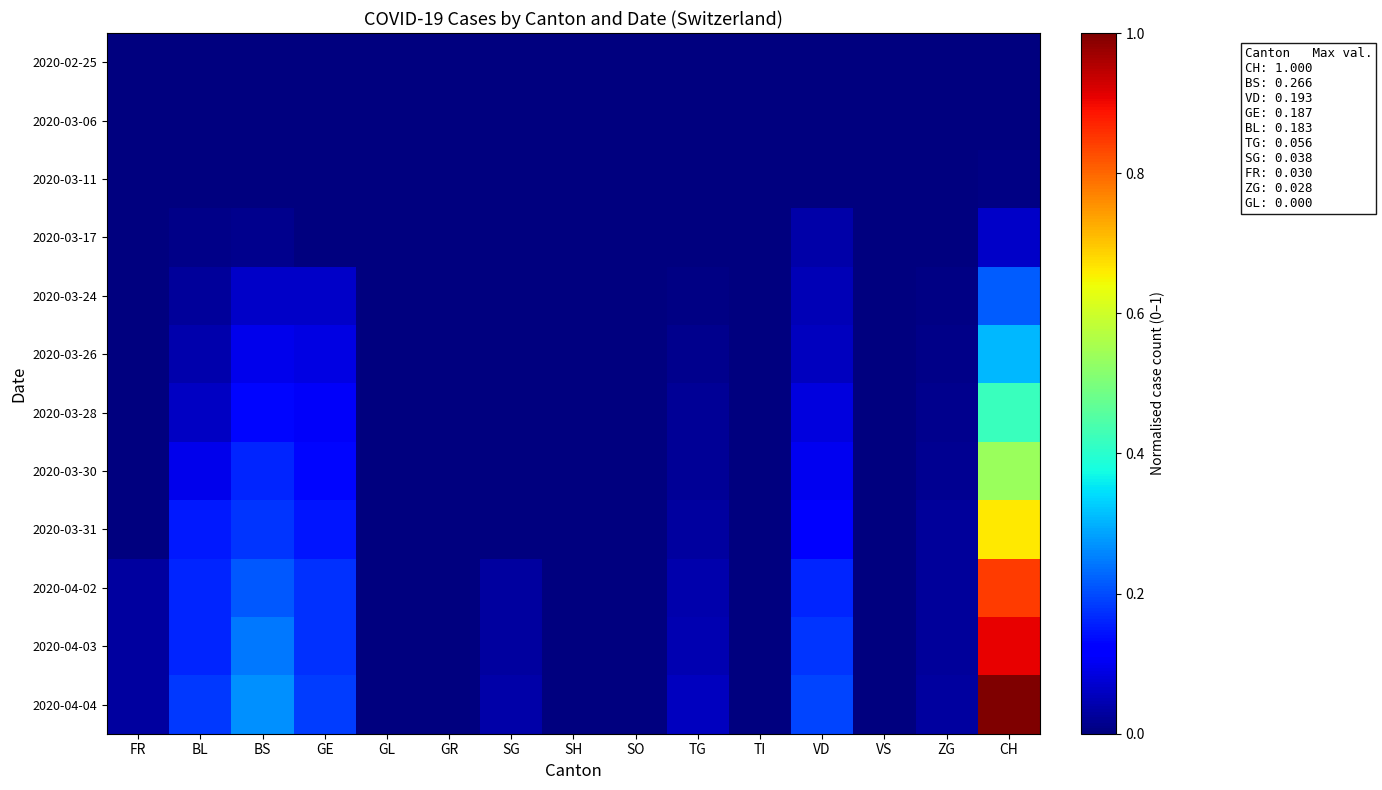

What is the total value across all series at BS?

1.4